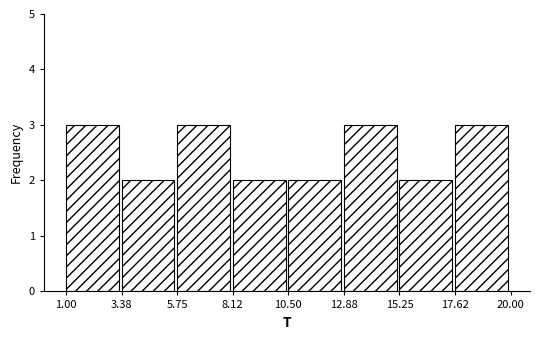

Reading left to right, transcribe this chart: for each bar, give the range it covers on the x-axis and its height. The values are not printed on the chart, so give them approximately, as read against the axis.

1.00 to 3.38: 3
3.38 to 5.75: 2
5.75 to 8.12: 3
8.12 to 10.50: 2
10.50 to 12.88: 2
12.88 to 15.25: 3
15.25 to 17.62: 2
17.62 to 20.00: 3